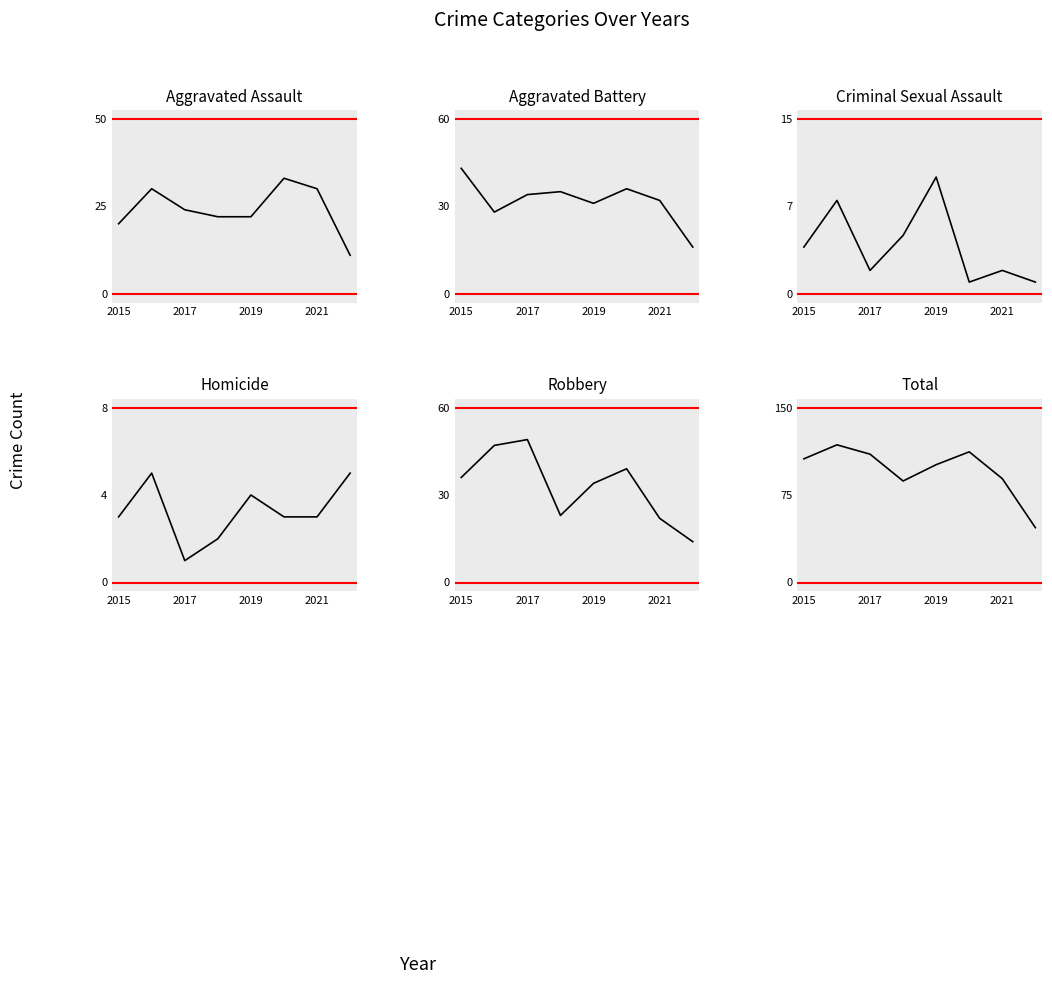

Rank the series by their maximum value, from highest to lowest.

Total, Robbery, Aggravated Battery, Aggravated Assault, Criminal Sexual Assault, Homicide